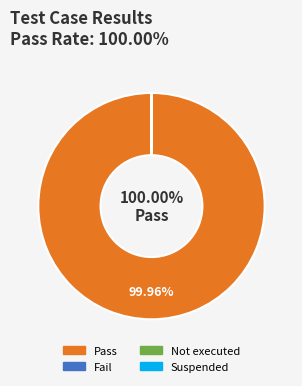

Which slice represents more than half of the pie?

Pass